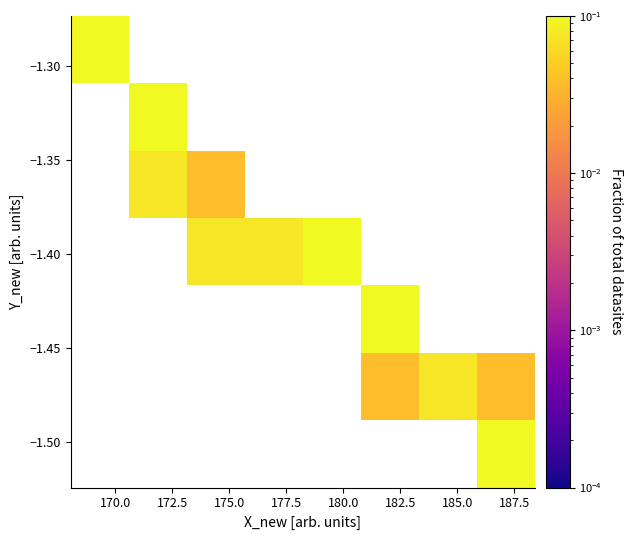

Count the number of categories in the chart.

8